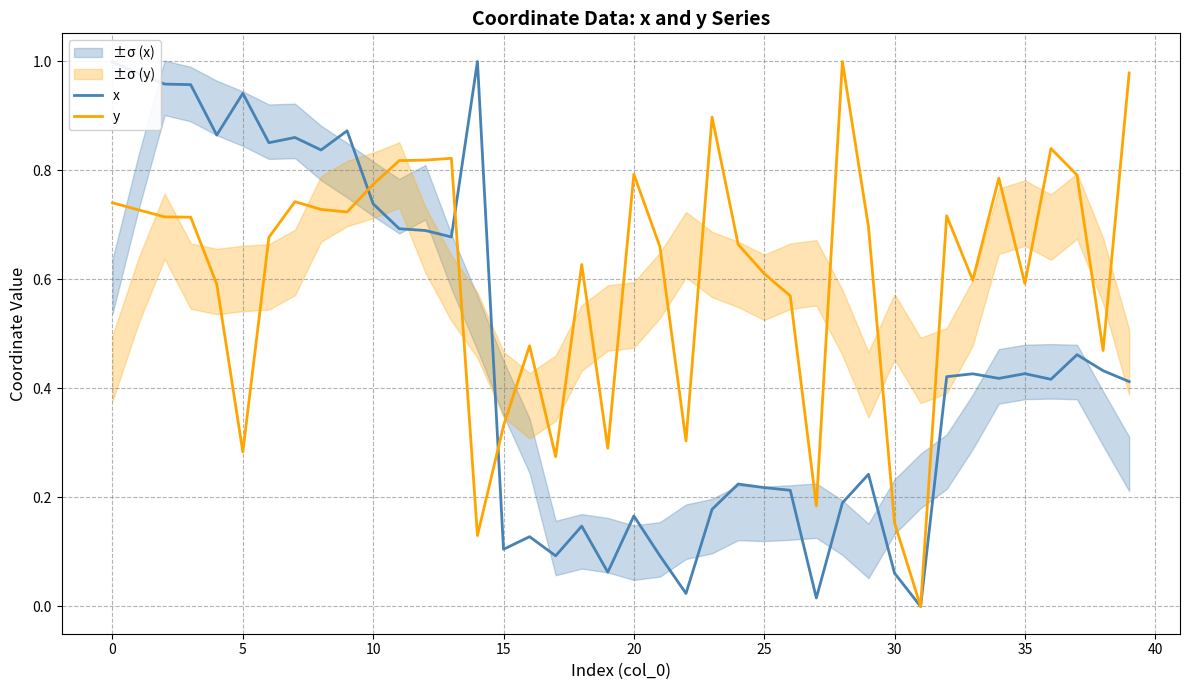

The x series shows 0.3 at 25. True or false?

False